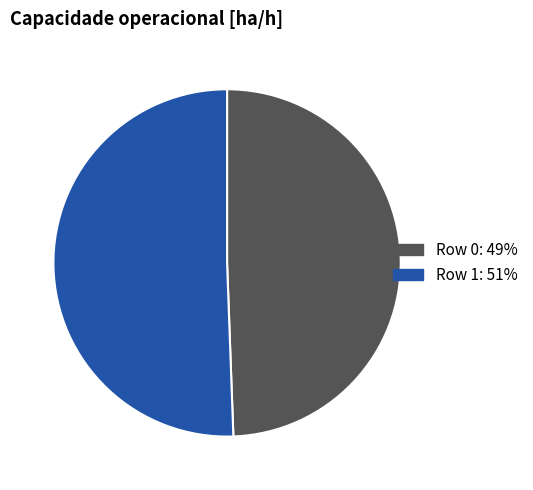

Do Row 1 and Row 0 together represent more than half of the pie?

Yes